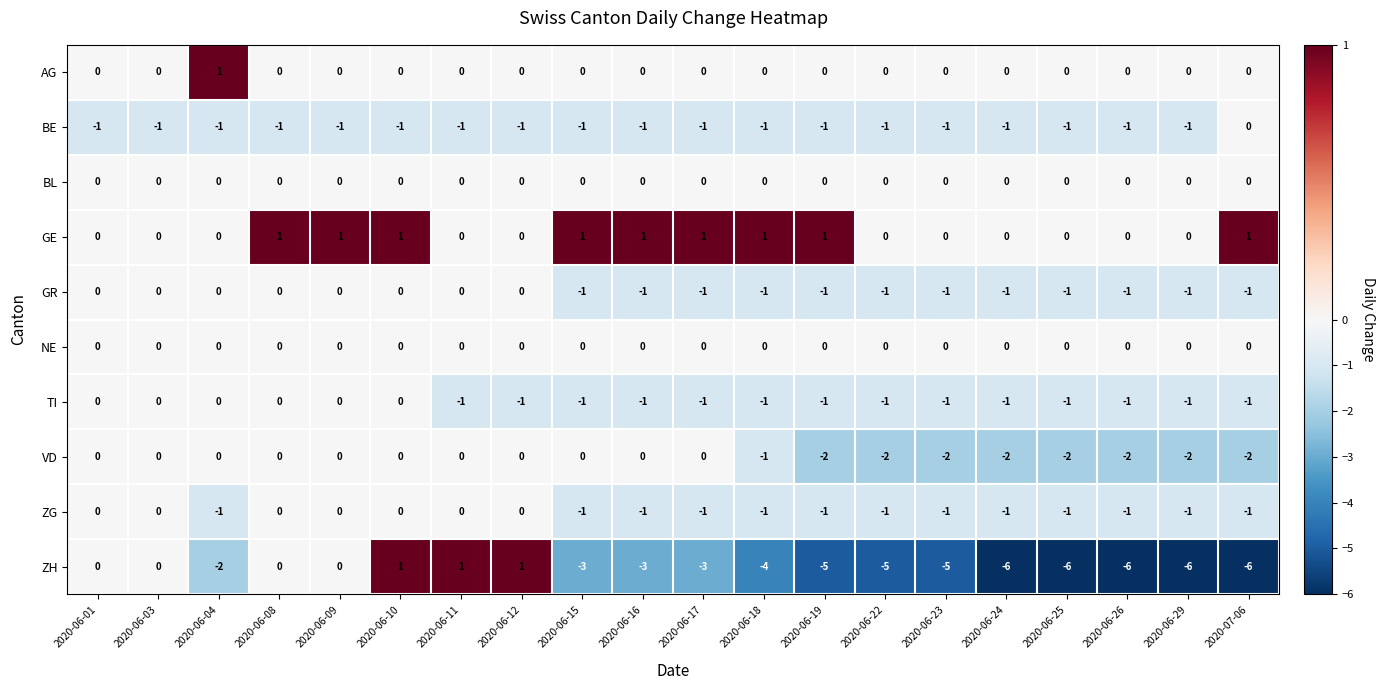

Which category has the highest value in the BE series?

2020-07-06